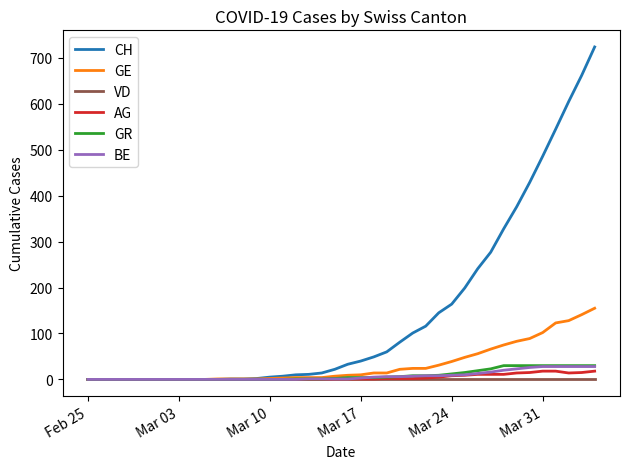

What is the difference between the maximum and minimum values in the BE series?

28